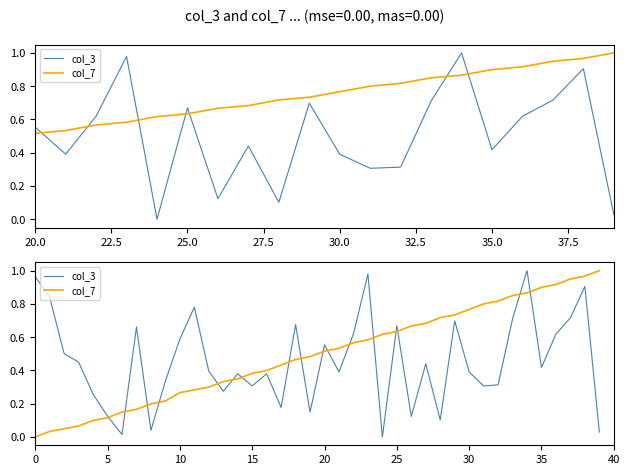

What position from the left is 37.5?

8